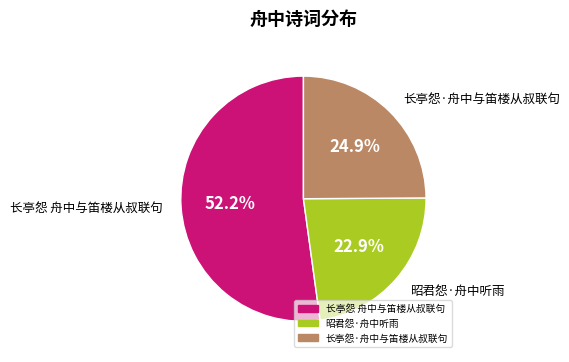

What portion of the pie excludes 长亭怨 舟中与笛楼从叔联句?

47.8%